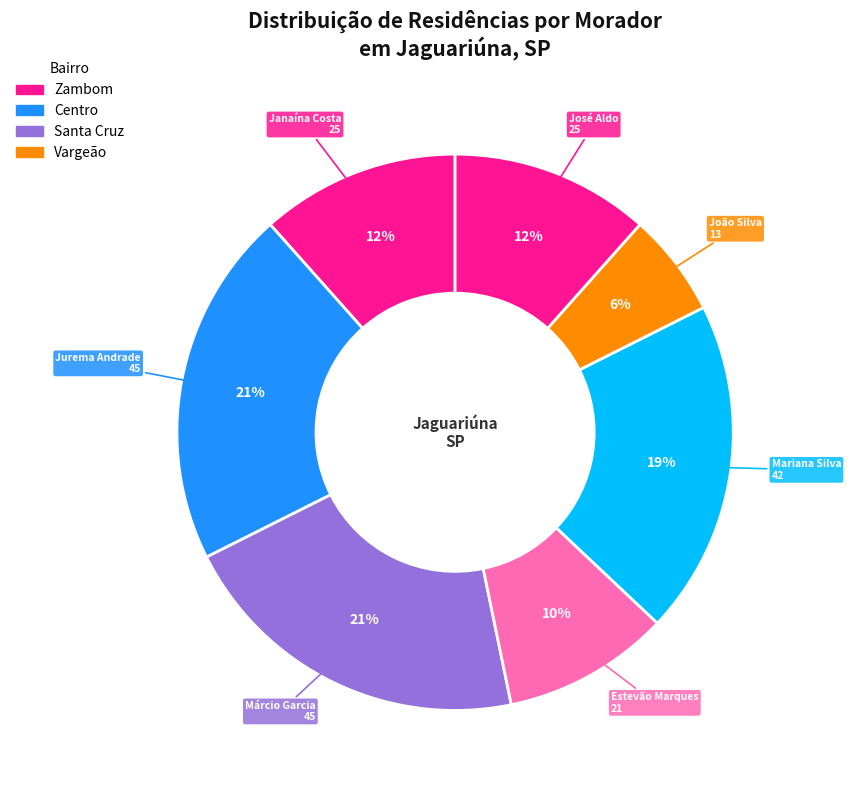

Count the number of slices in the pie.

7